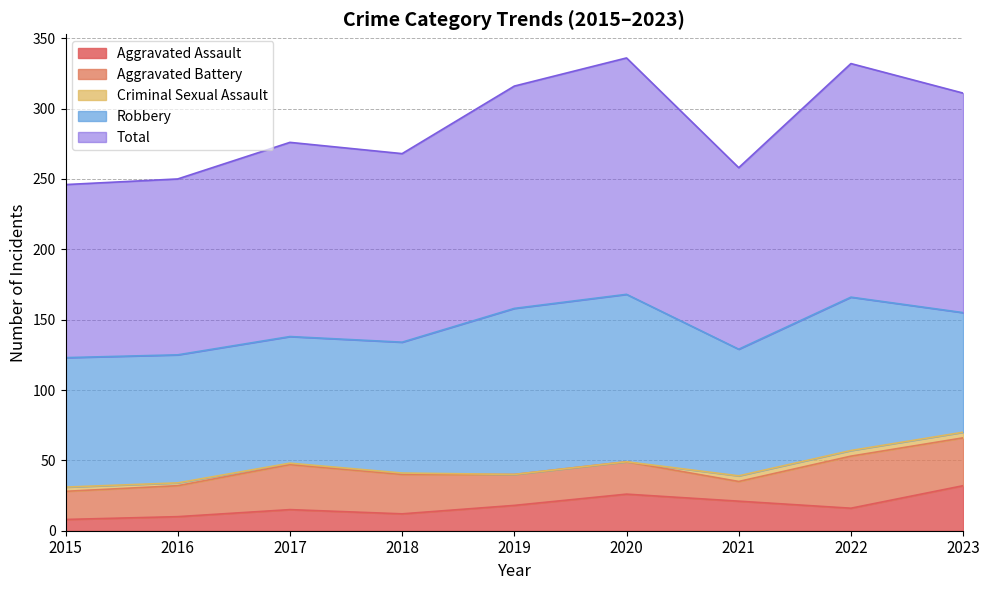

Where is Total nearest to the value 145?

2017